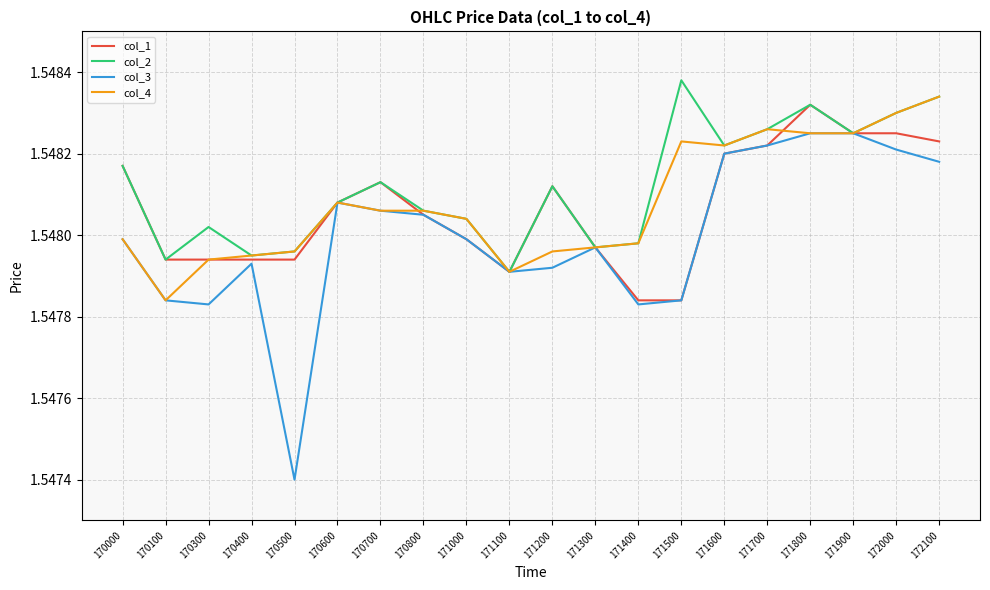

Which series has the largest total across all categories?

col_2